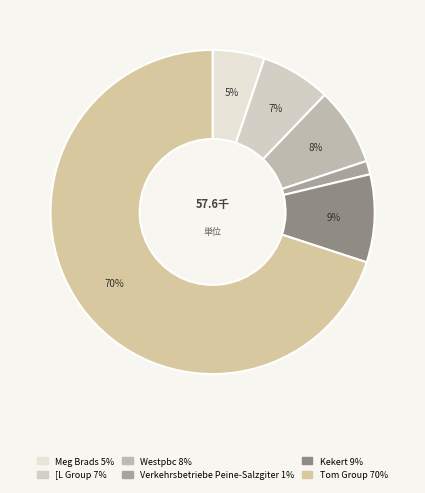

What is the total percentage of Tom Group and Westpbc?

77.7%